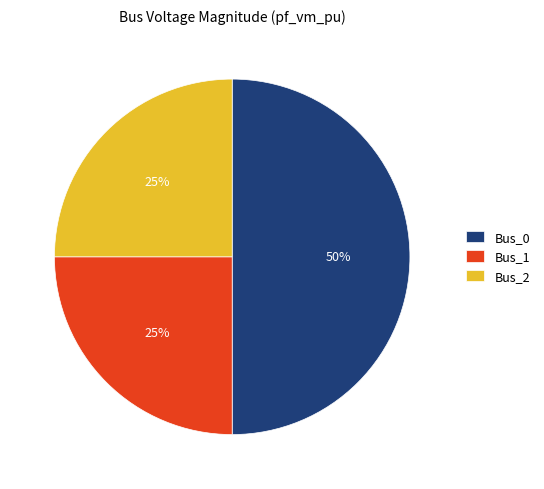

Does Bus_2 represent more than half of the total?

No